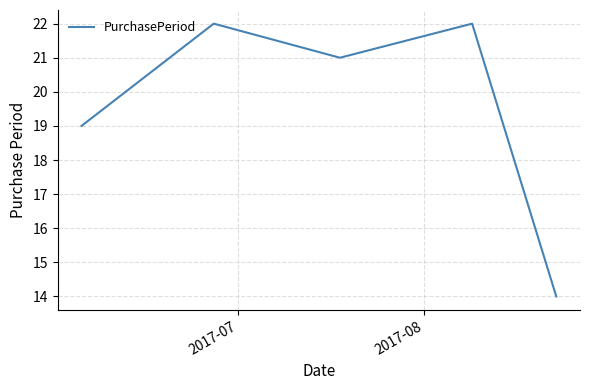

How many distinct data groups are displayed?

1